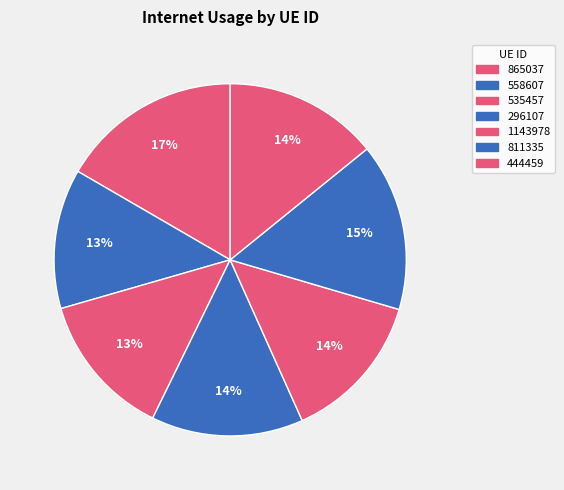

Does any single category account for the majority?

No